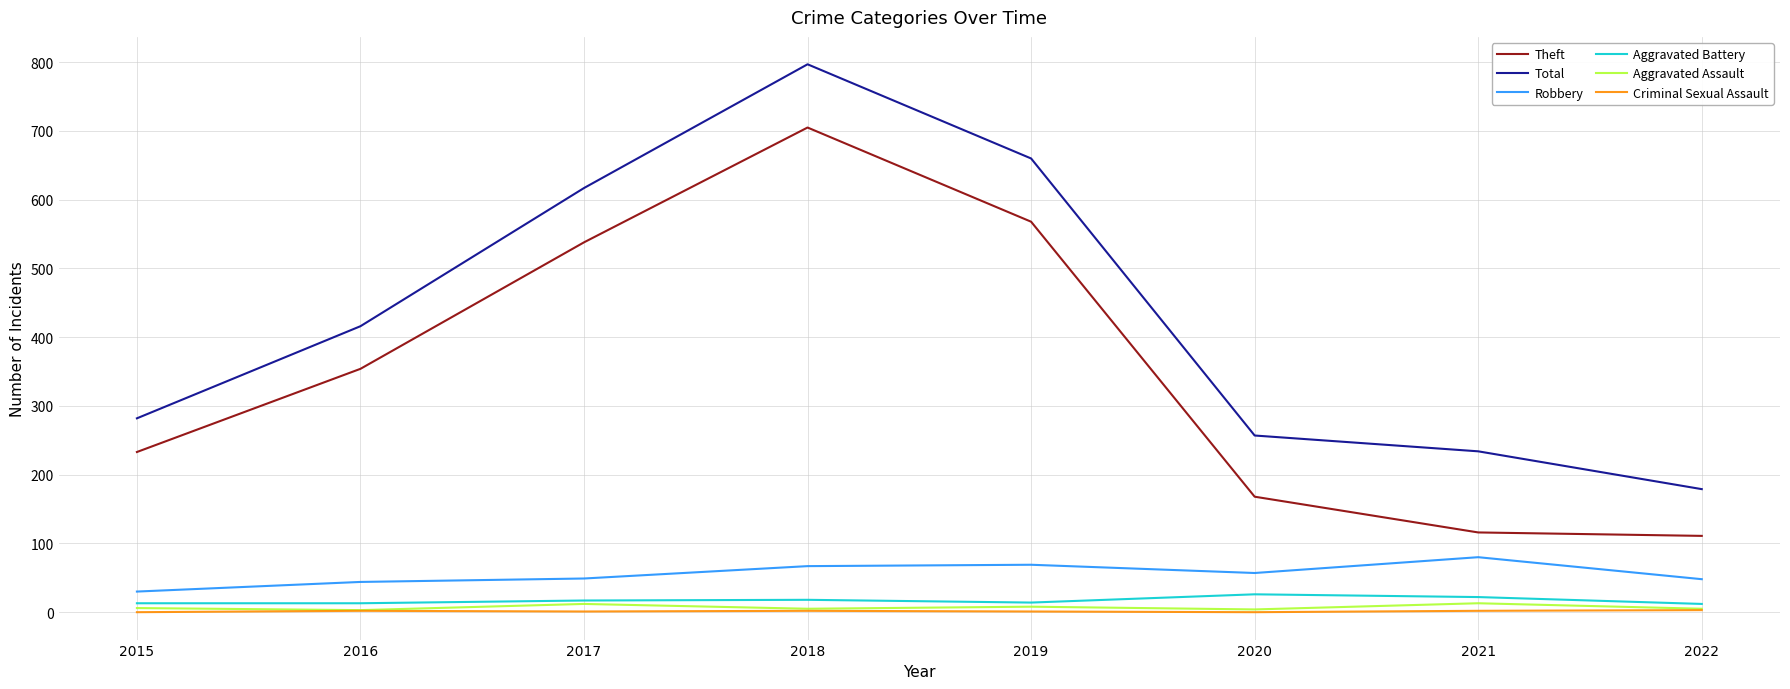

How many categories are shown in the chart?

8